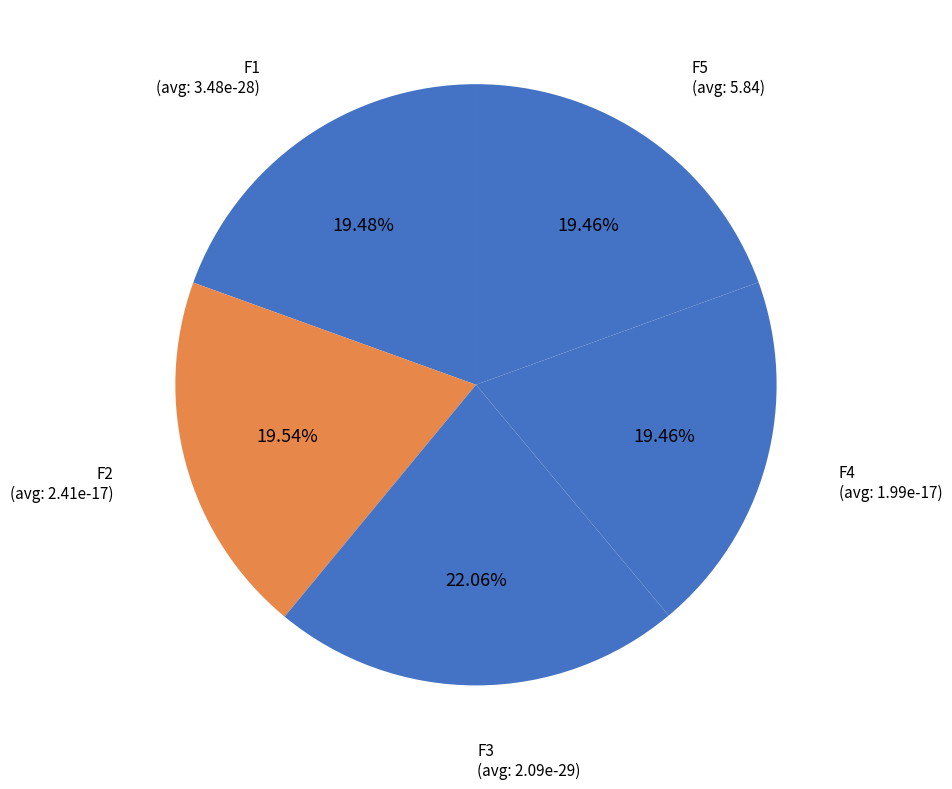

Is there a majority slice in this chart?

No